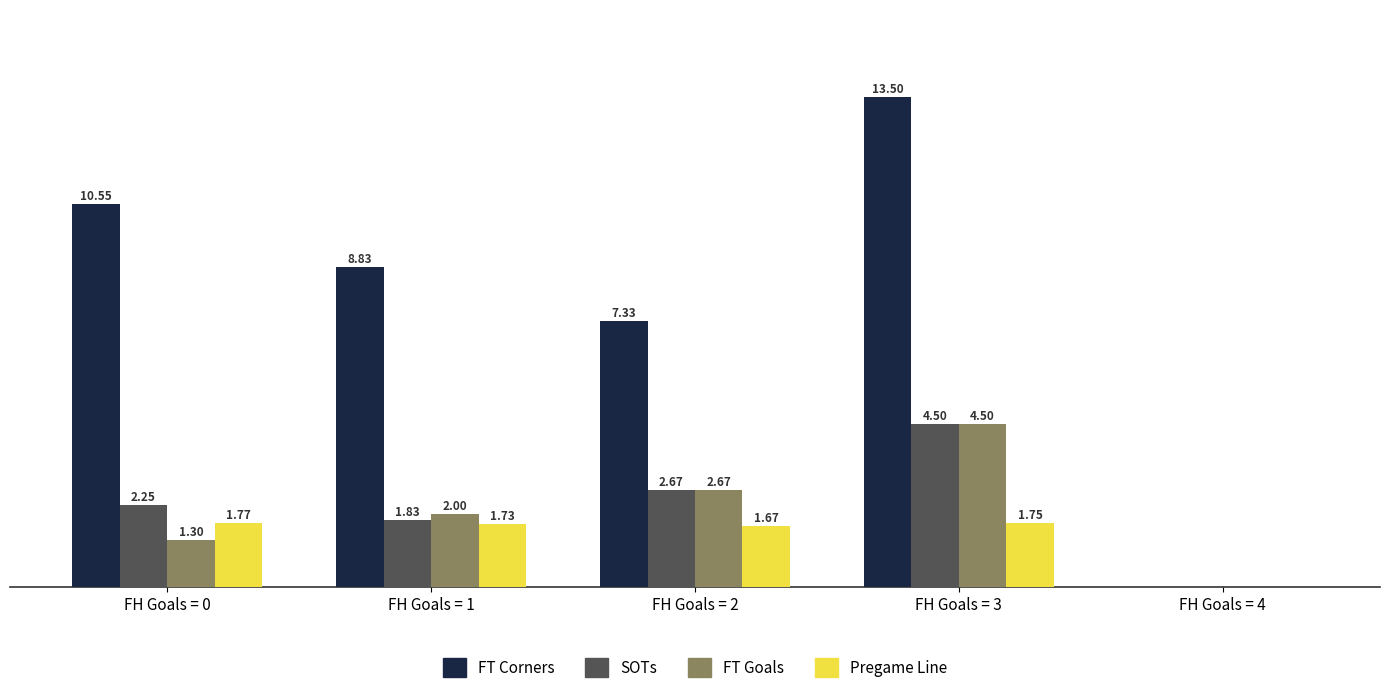

At which category is the sum across all series the highest?

FH Goals = 3